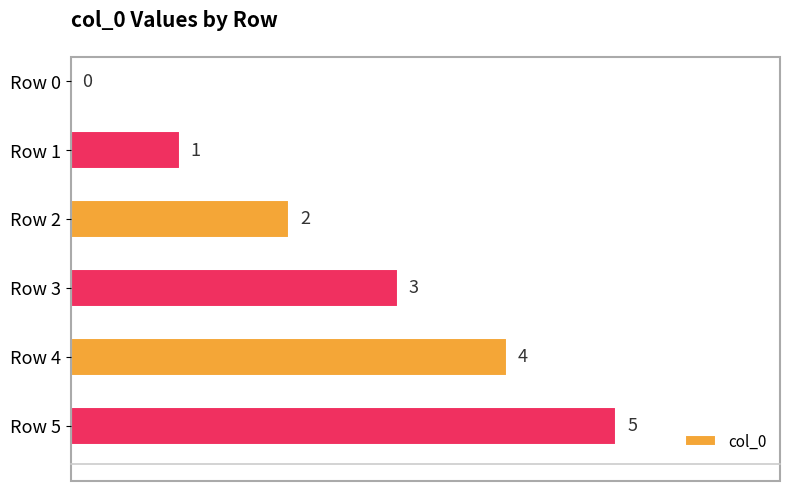

Are the bars horizontal?

Yes